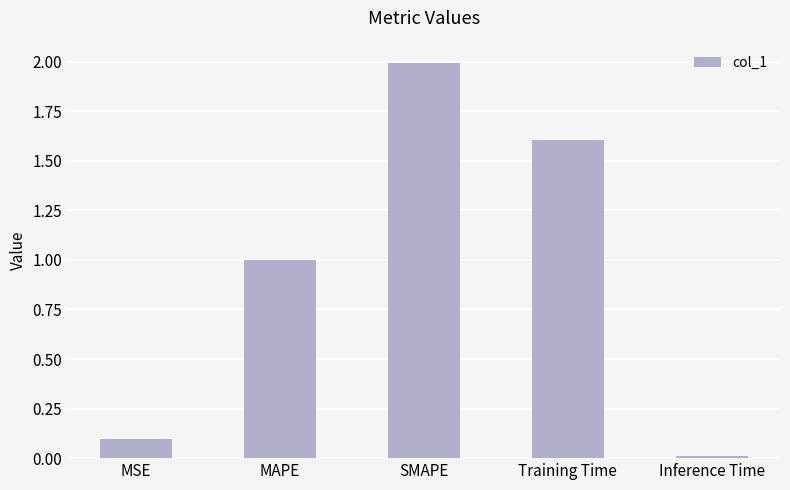

Between SMAPE and MSE, which is larger?

SMAPE